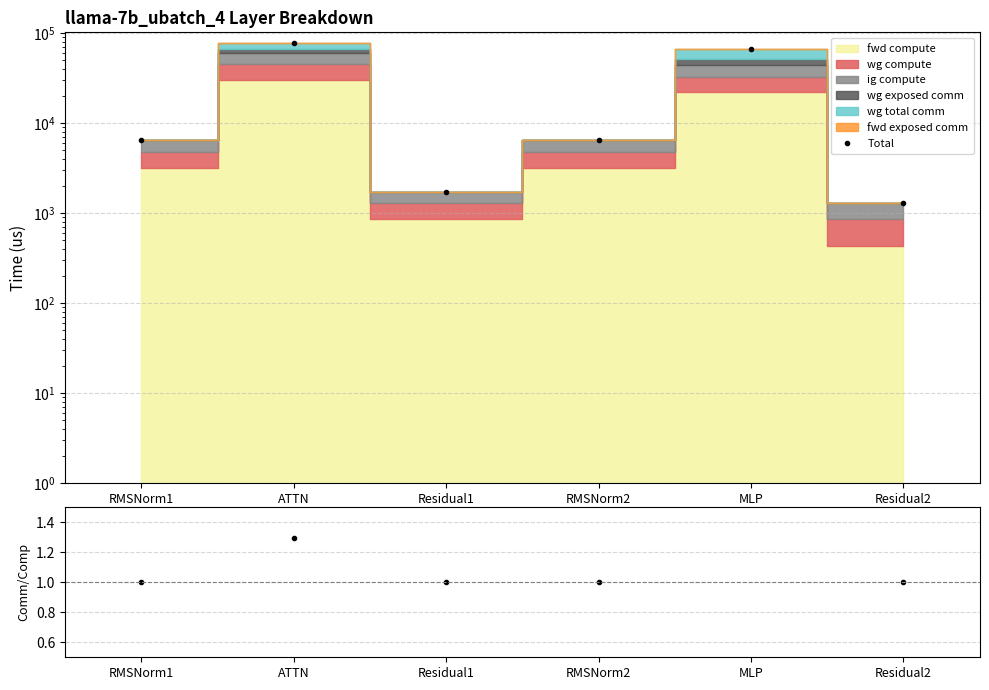

Rank the categories by value from lowest to highest.

Residual2, Residual1, RMSNorm1, RMSNorm2, MLP, ATTN